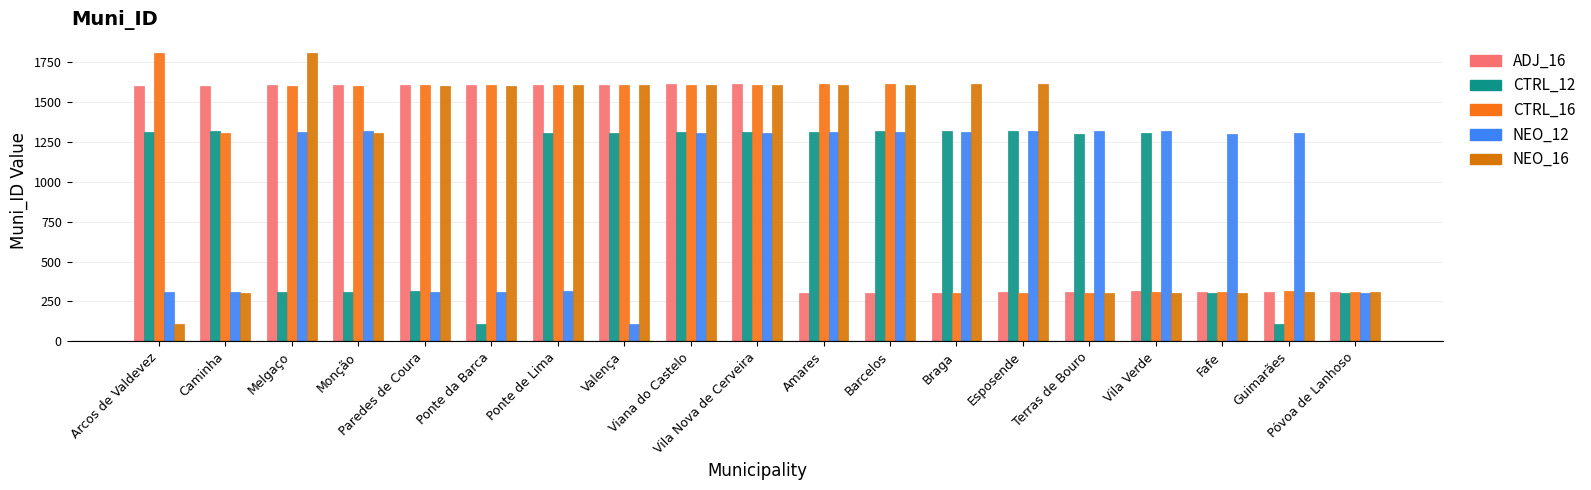

Count the number of categories in the chart.

19